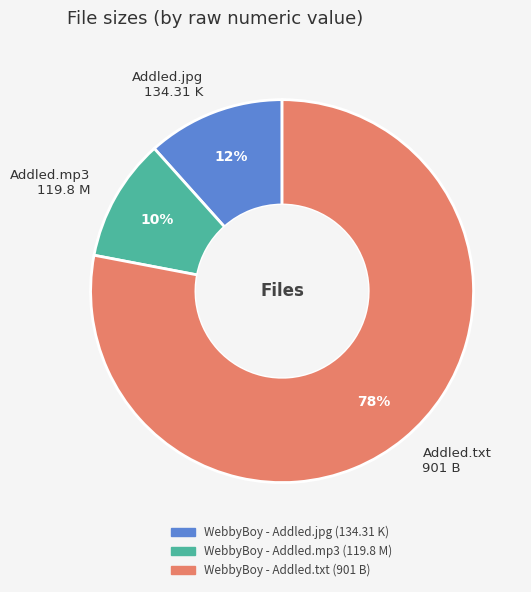

To the nearest percent, what percentage of the pie is Addled.txt 901 B?

78%